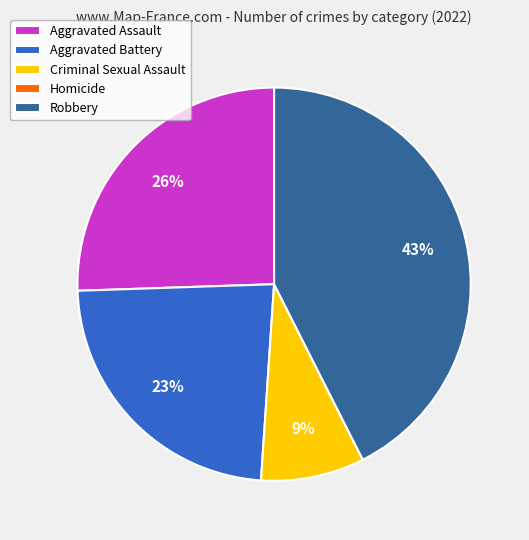

Is there any slice that represents more than half of the pie?

No